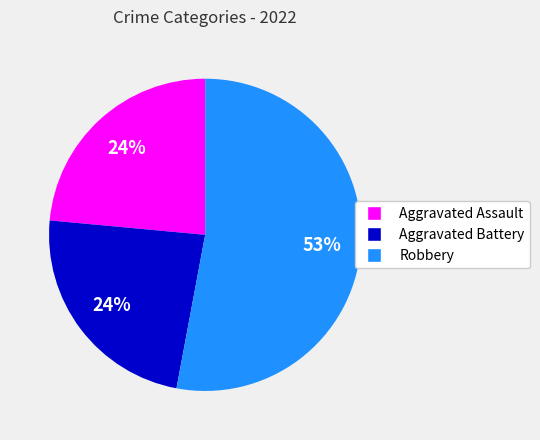

Which slice represents more than half of the pie?

Robbery